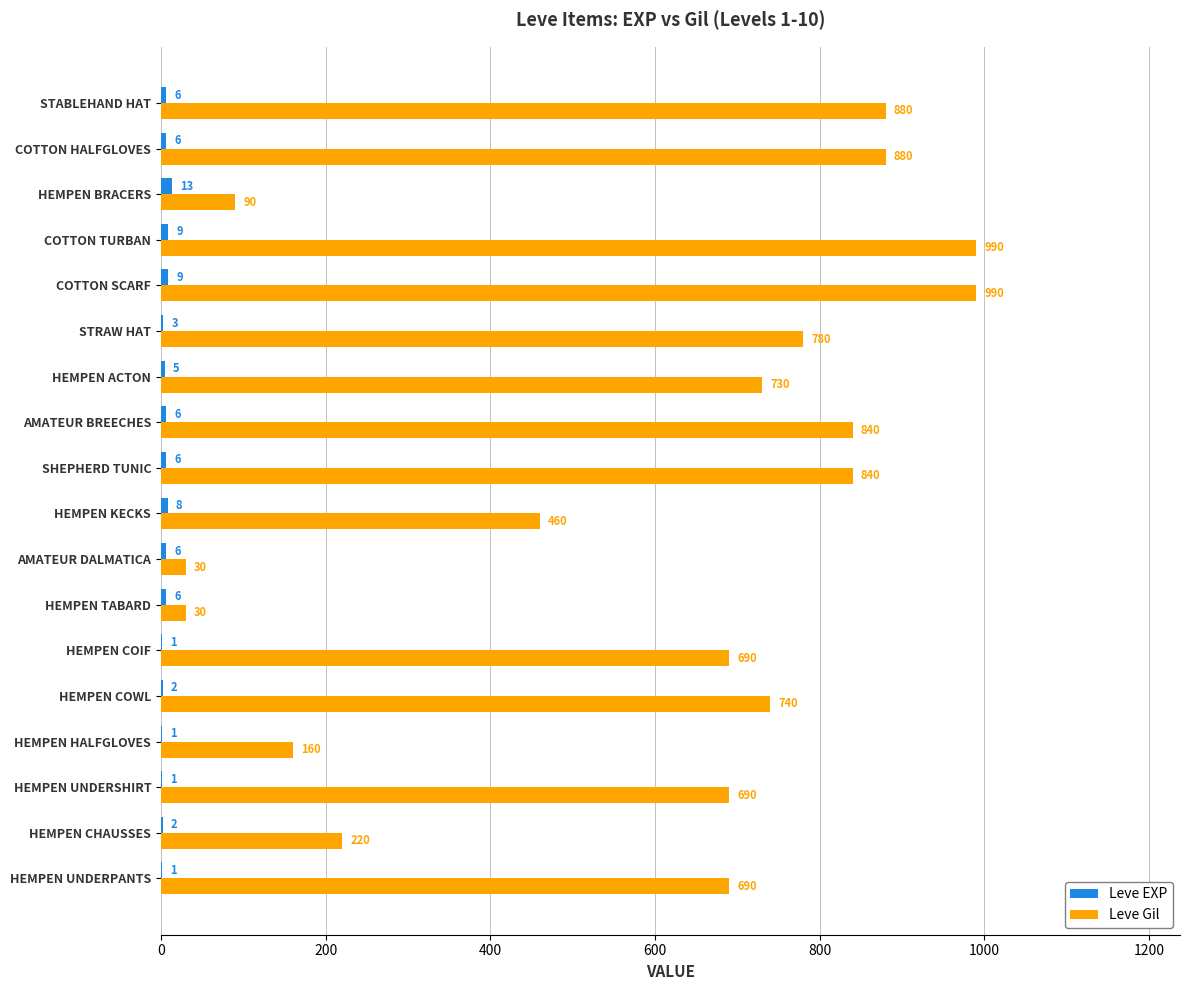

What is the sum of the Leve EXP values at COTTON HALFGLOVES and AMATEUR DALMATICA?

12